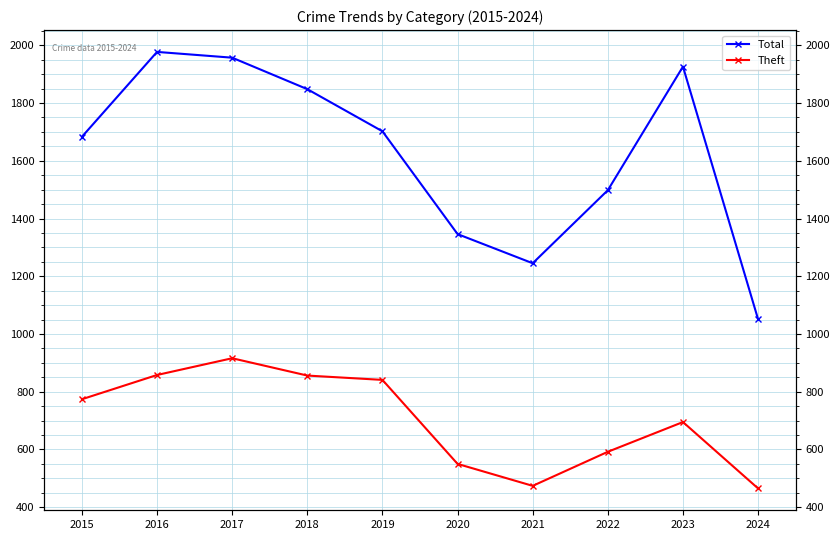

At which category is the sum across all series the highest?

2017